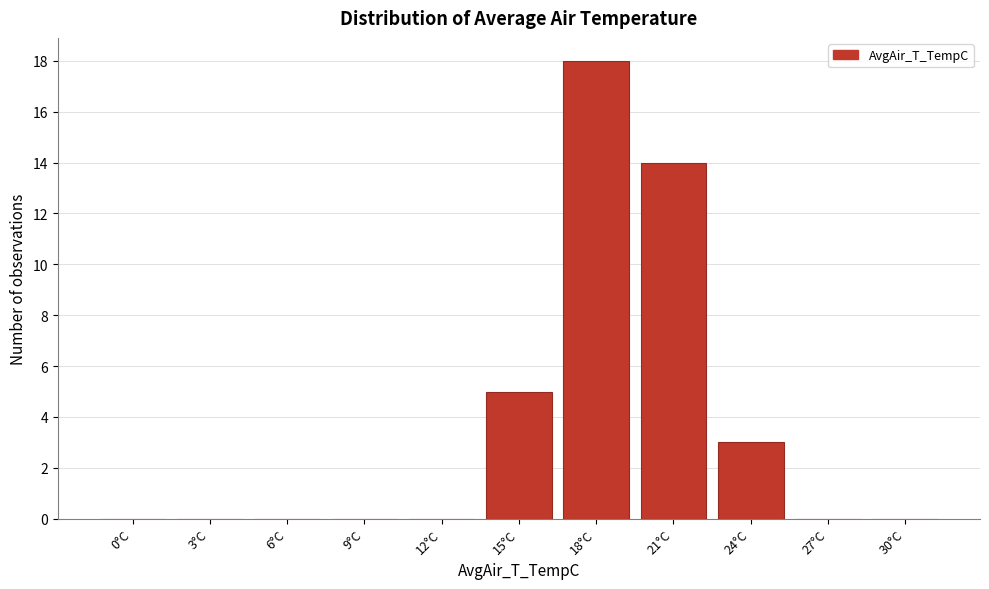

What is the maximum value shown in the chart?

18